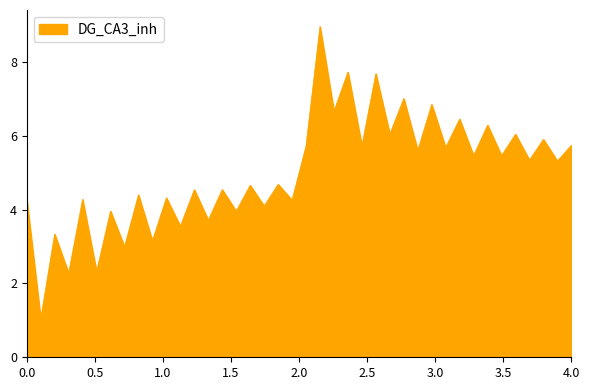

What is the minimum value shown in the chart?

1.0